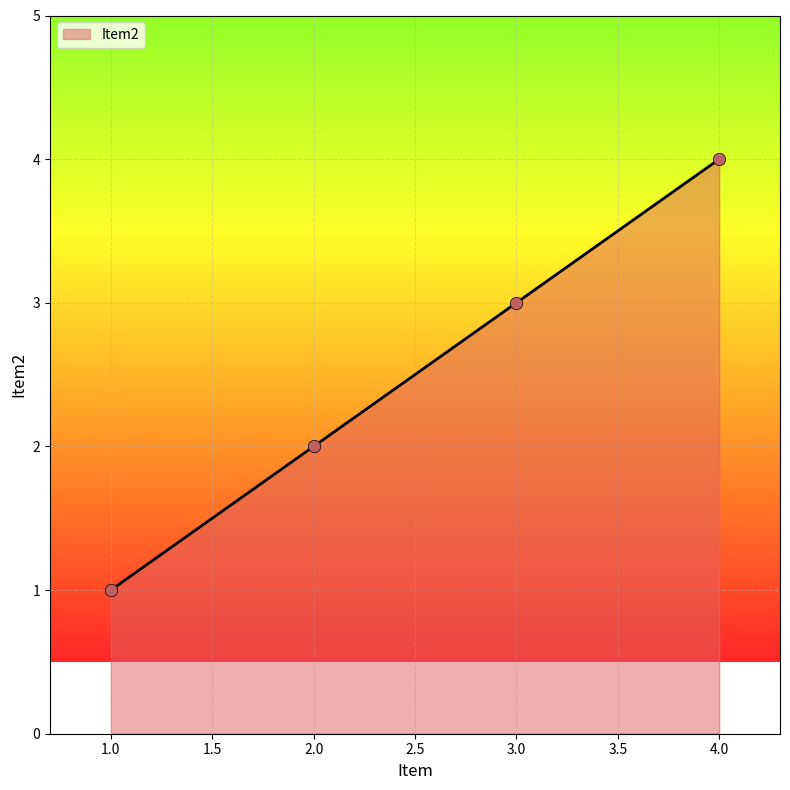

What is the change in value from 1.0 to 2.0?

+1